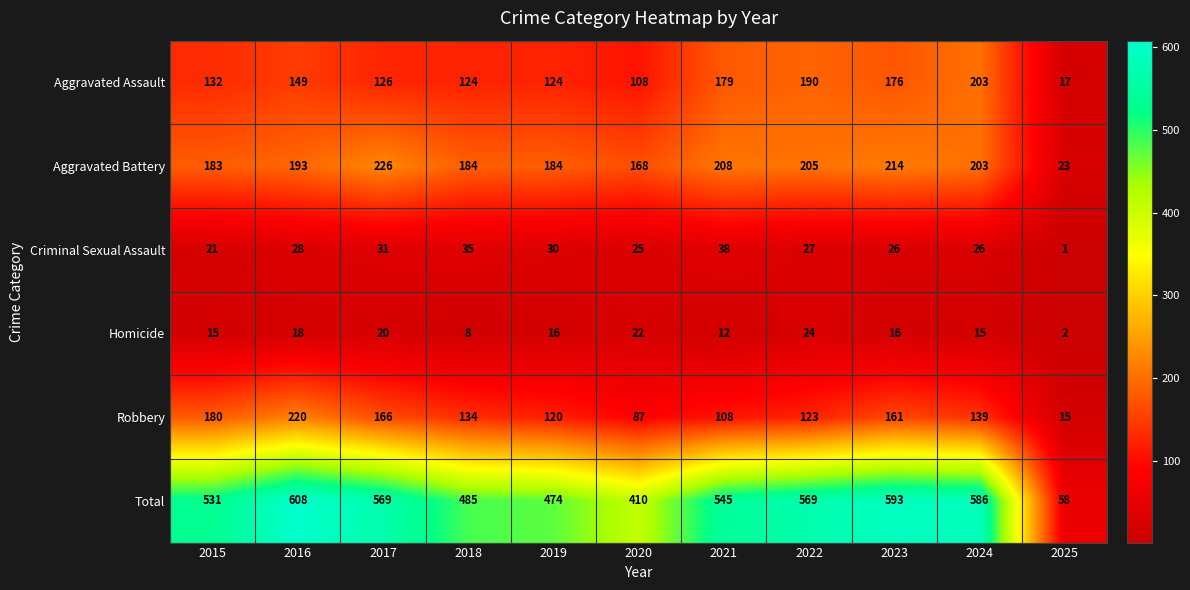

Which series has the widest spread of values?

Total